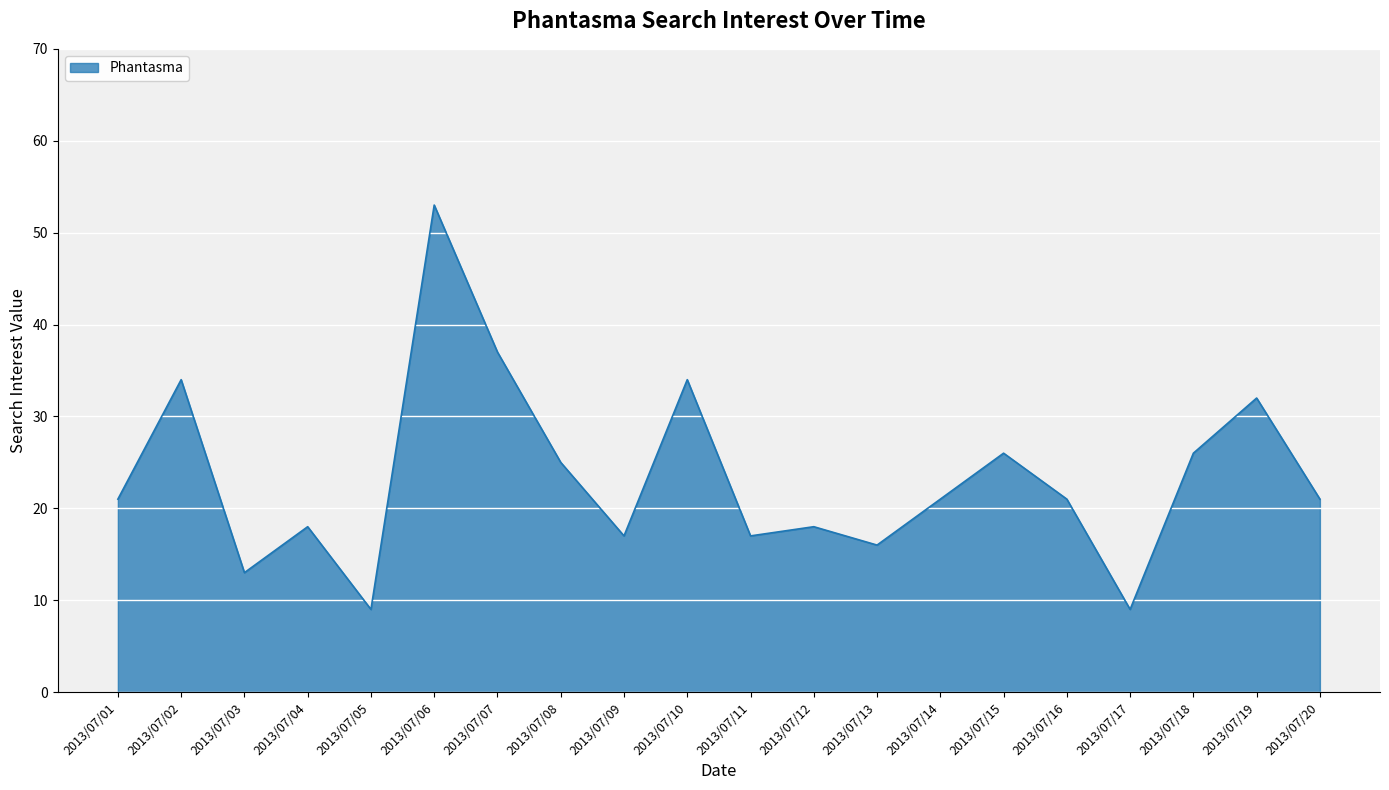

How many lines are shown in the chart?

1